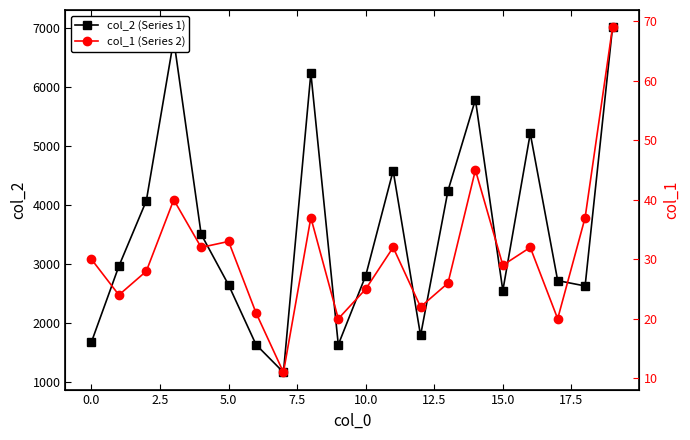

How many interior local peaks does the col_2 (Series 1) series have?

5